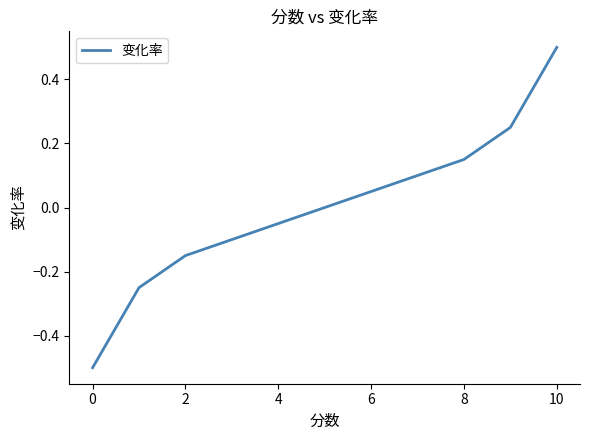

What is the difference between the maximum and minimum values?

1.0